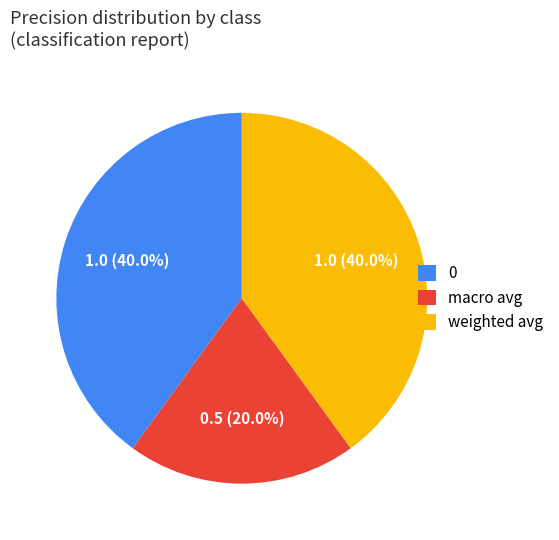

What percentage is the 0 slice, to the nearest percent?

40%